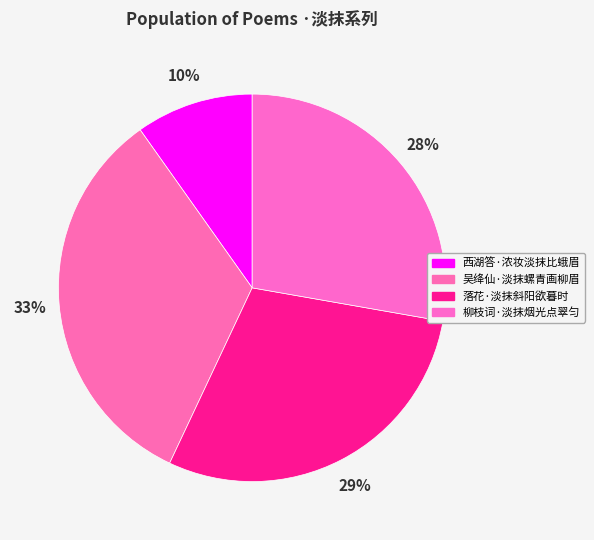

How many slices are in this pie chart?

4